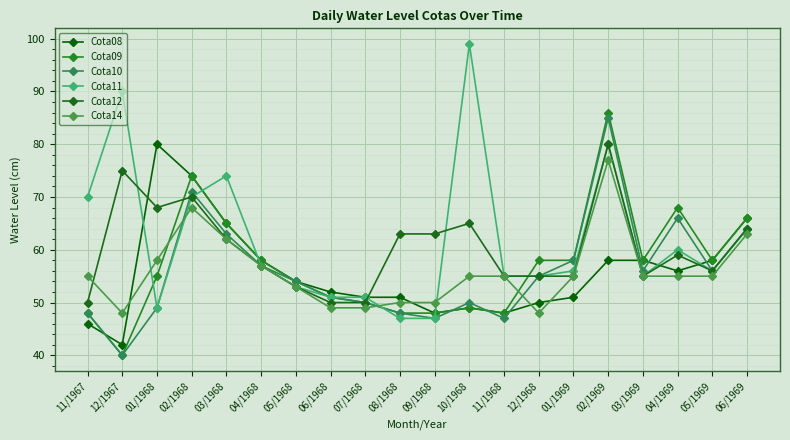

What is the maximum value for Cota11?

99